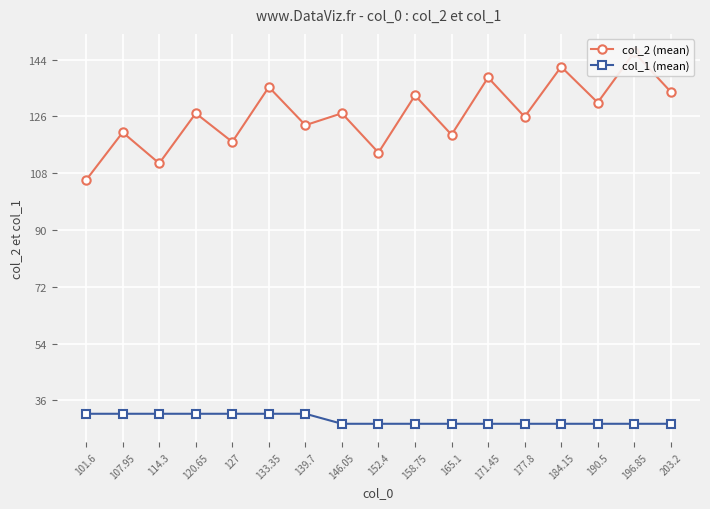

Rank the series at 203.2 from lowest to highest value.

col_1 (mean), col_2 (mean)